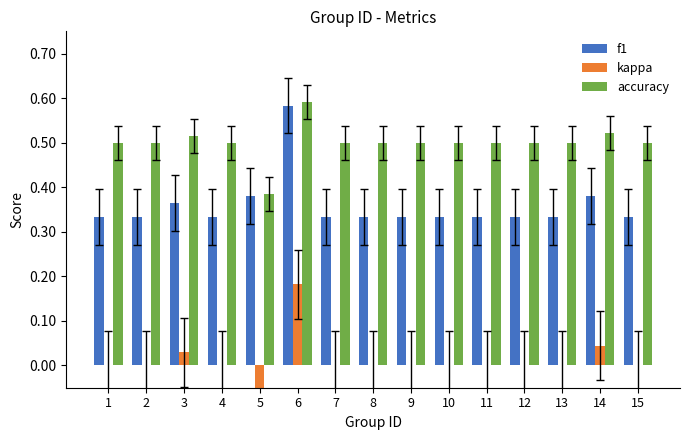

Are the bars horizontal?

No